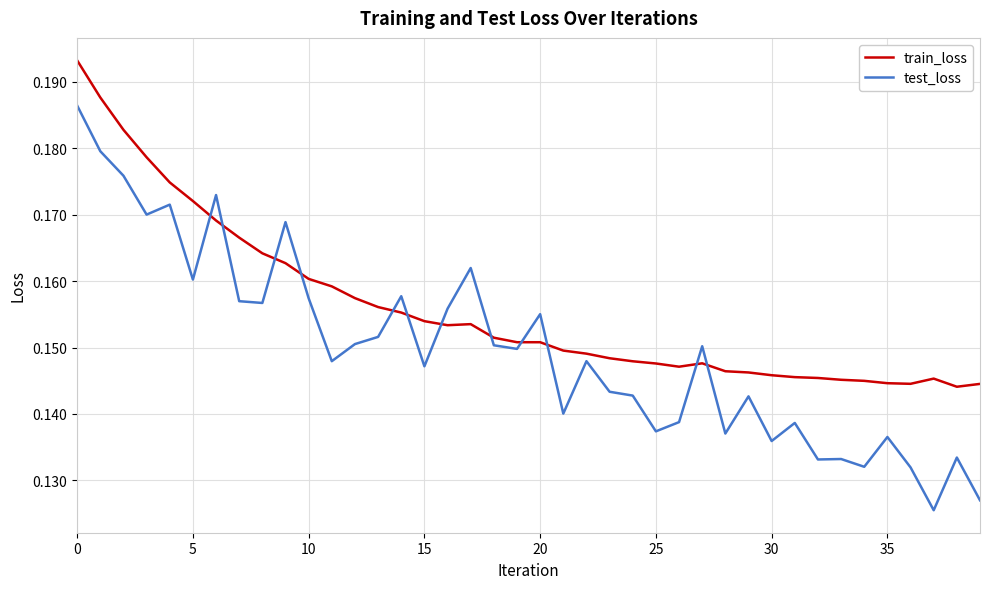

Count the test_loss values in the range 0 to 1.

40